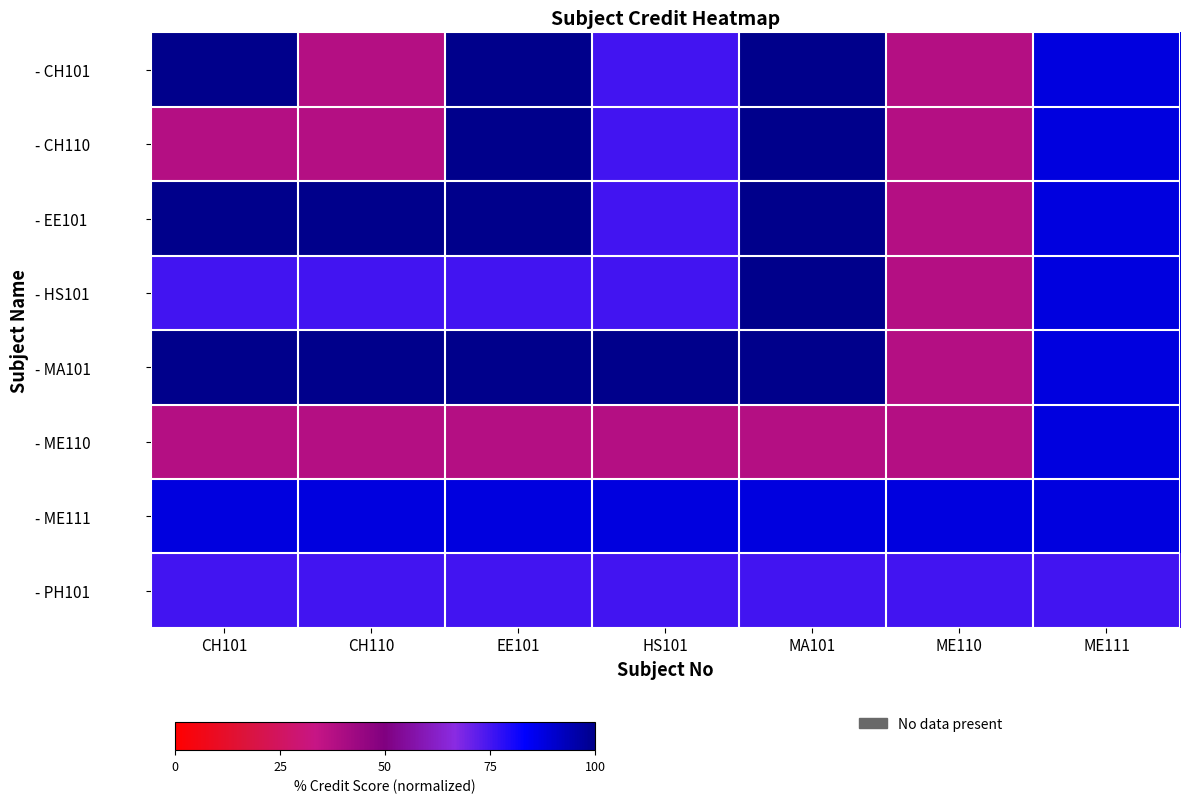

Between EE101 and ME111, which series saw the biggest shift?

- ME110